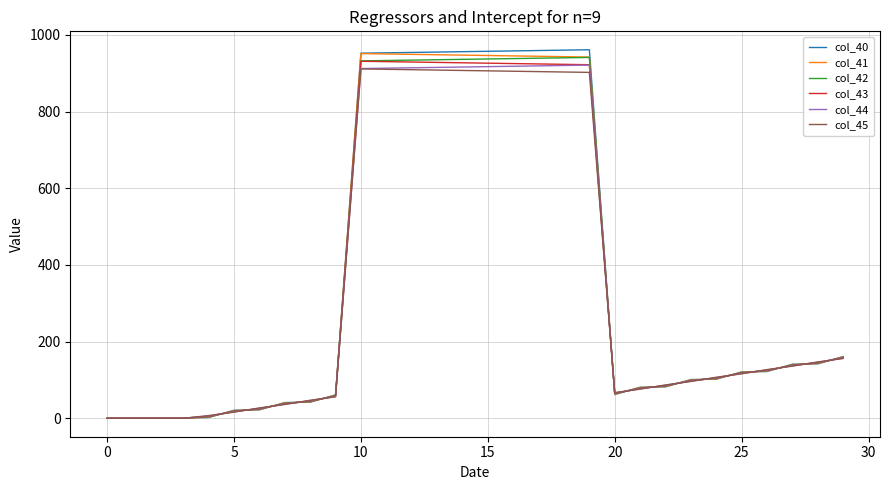

Which series has the largest range (max minus min)?

col_40